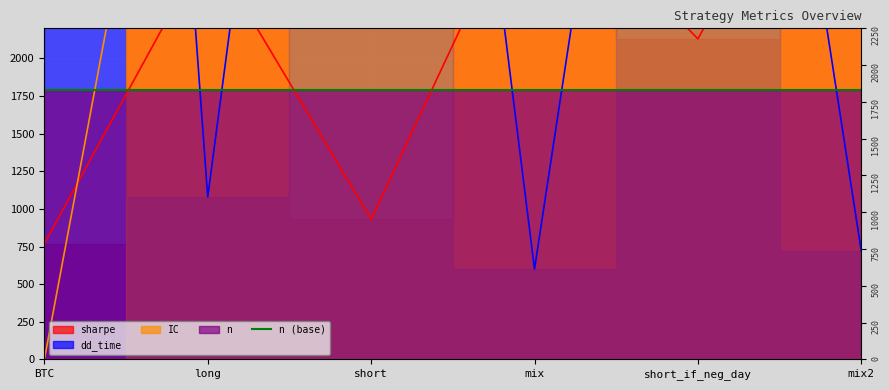

Which series ends up on top after the final intersection of IC and dd_time?

IC